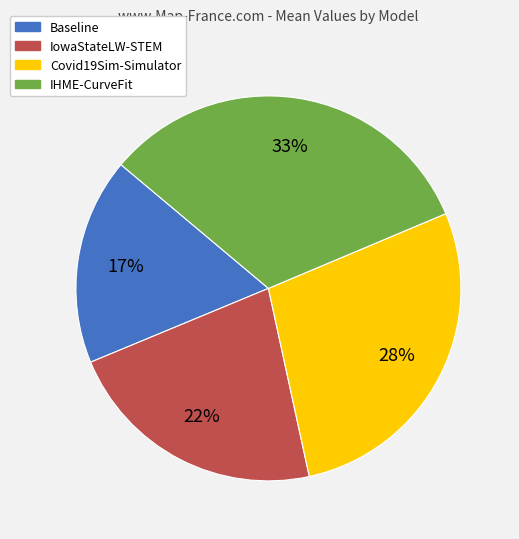

How many slices are in this pie chart?

4